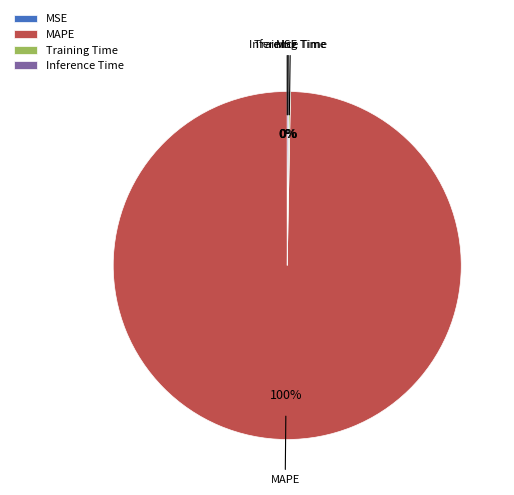

True or false: MAPE accounts for 100% of the total.

True